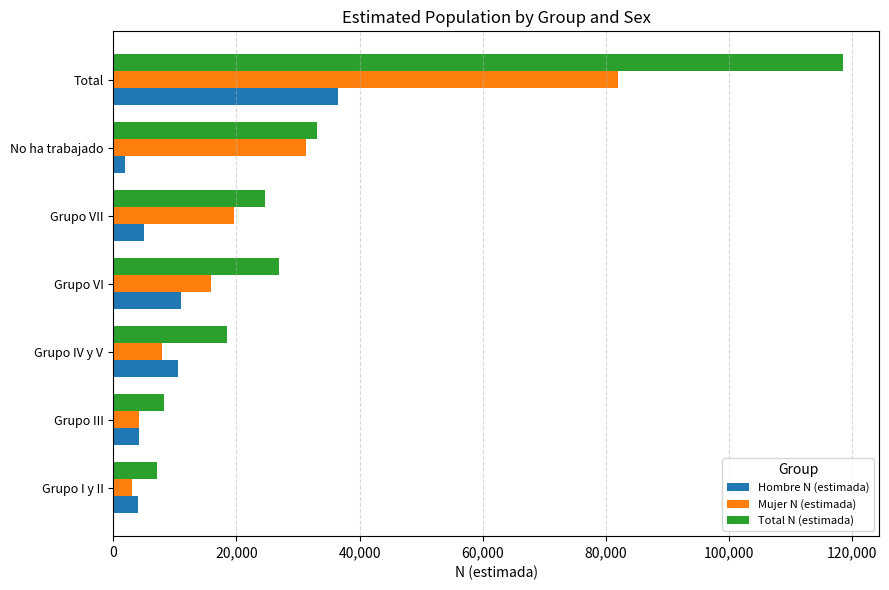

At which label does Hombre N (estimada) reach its peak?

Total